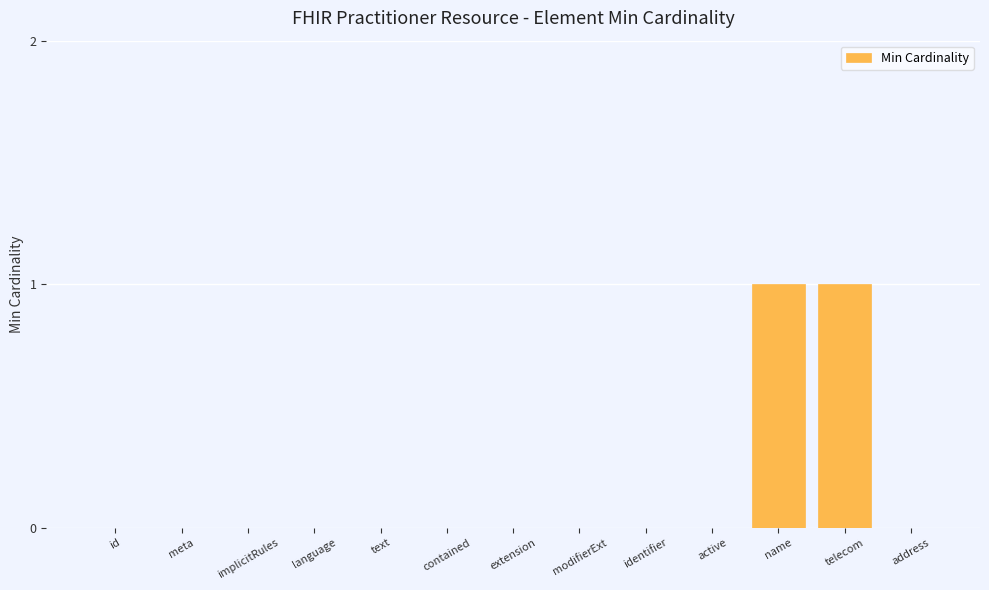

The chart shows a value of 0 at meta. True or false?

True